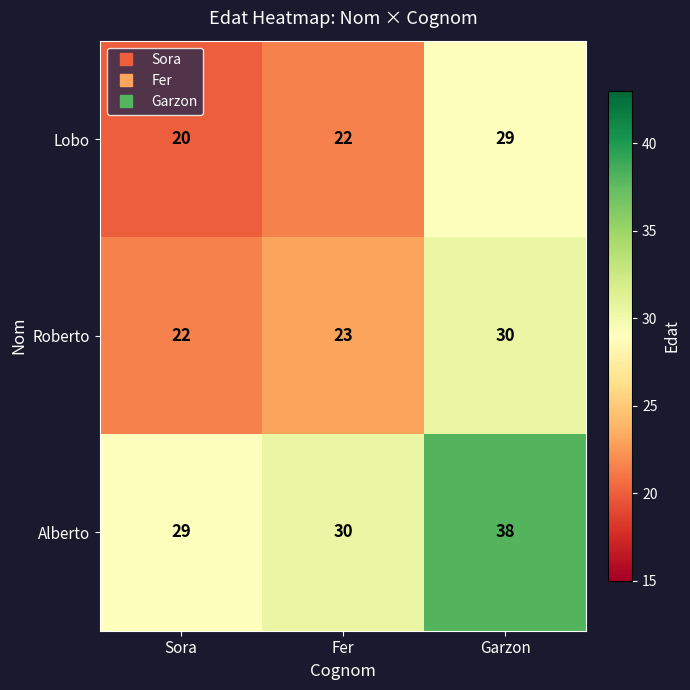

What is the total value across all series at Fer?

75